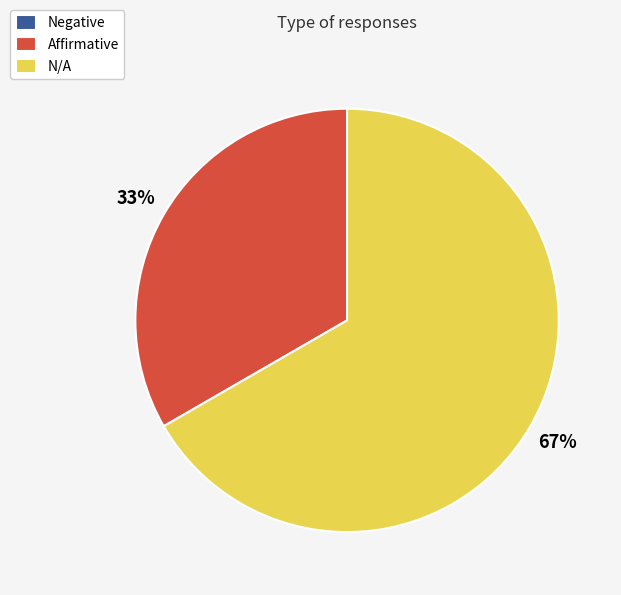

Is Affirmative the majority of the pie?

No